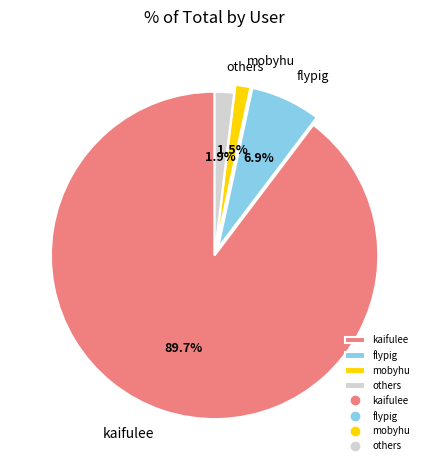

Count the number of slices in the pie.

4